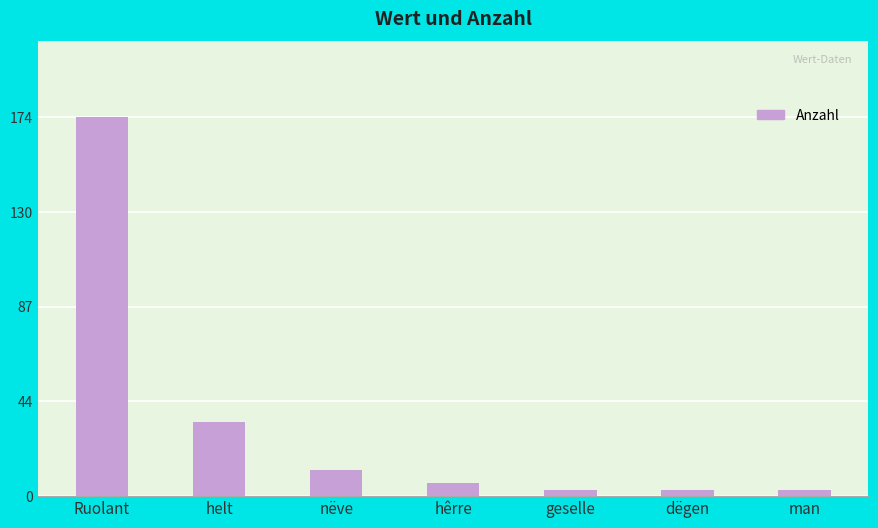

What is the smallest value displayed?

3